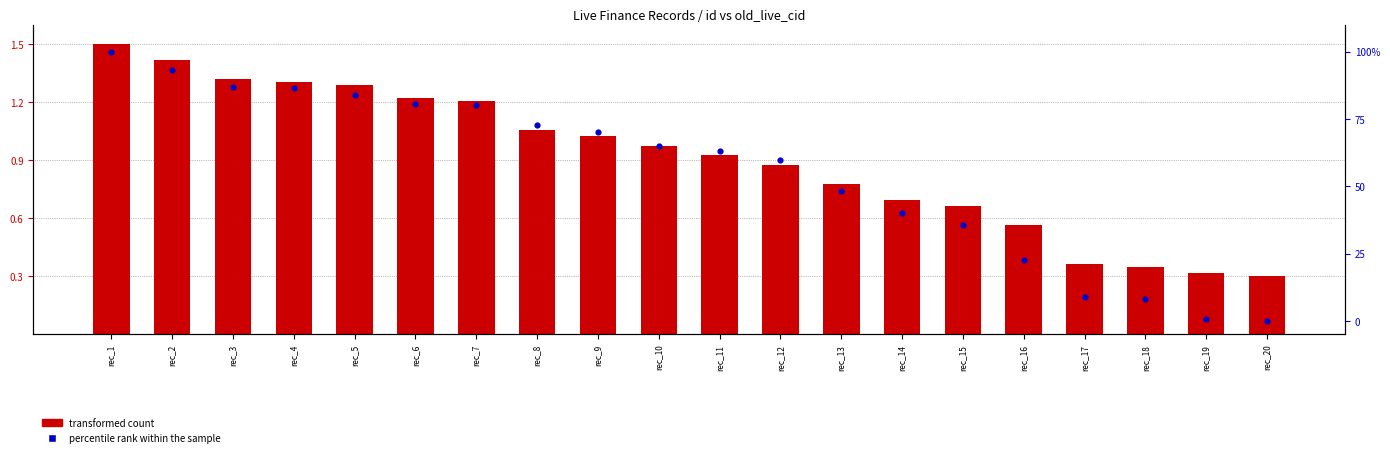

Which series contains the highest Y value?

percentile rank within the sample